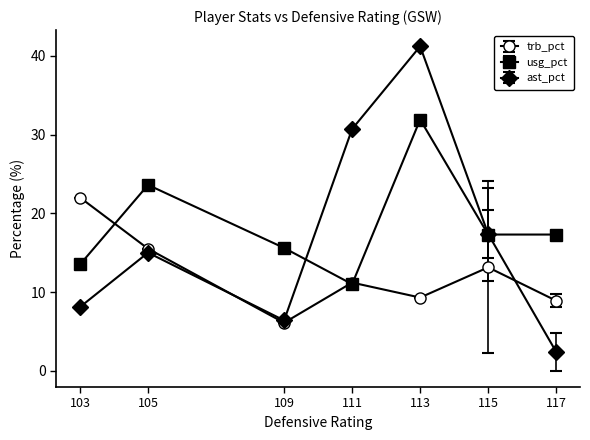

Reading right to left, list all the values displayed in this chart.

trb_pct: 117=8.9	115=13.1	113=9.3	111=11.2	109=6.1	105=15.5	103=22.0
usg_pct: 117=17.3	115=17.3	113=31.9	111=11.0	109=15.6	105=23.6	103=13.5
ast_pct: 117=2.4	115=17.4	113=41.2	111=30.7	109=6.4	105=15.0	103=8.1